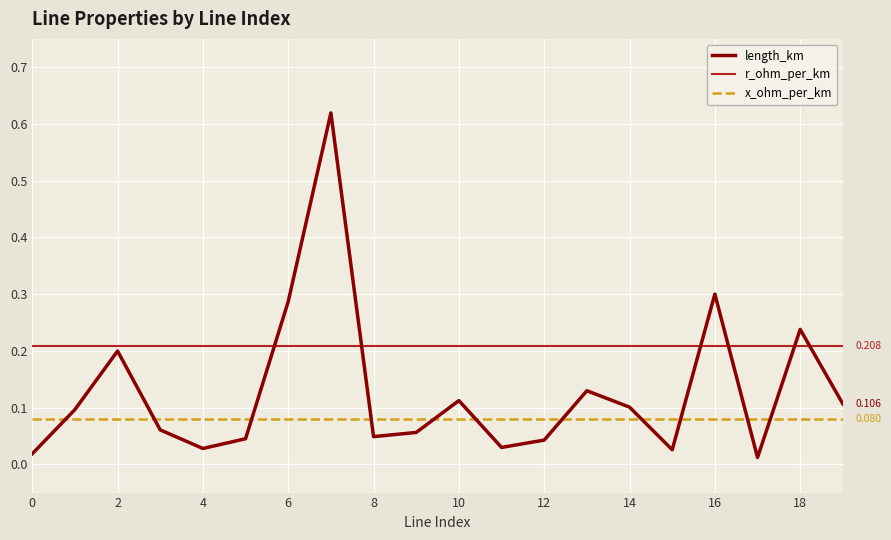

True or false: r_ohm_per_km and x_ohm_per_km intersect in this chart.

False